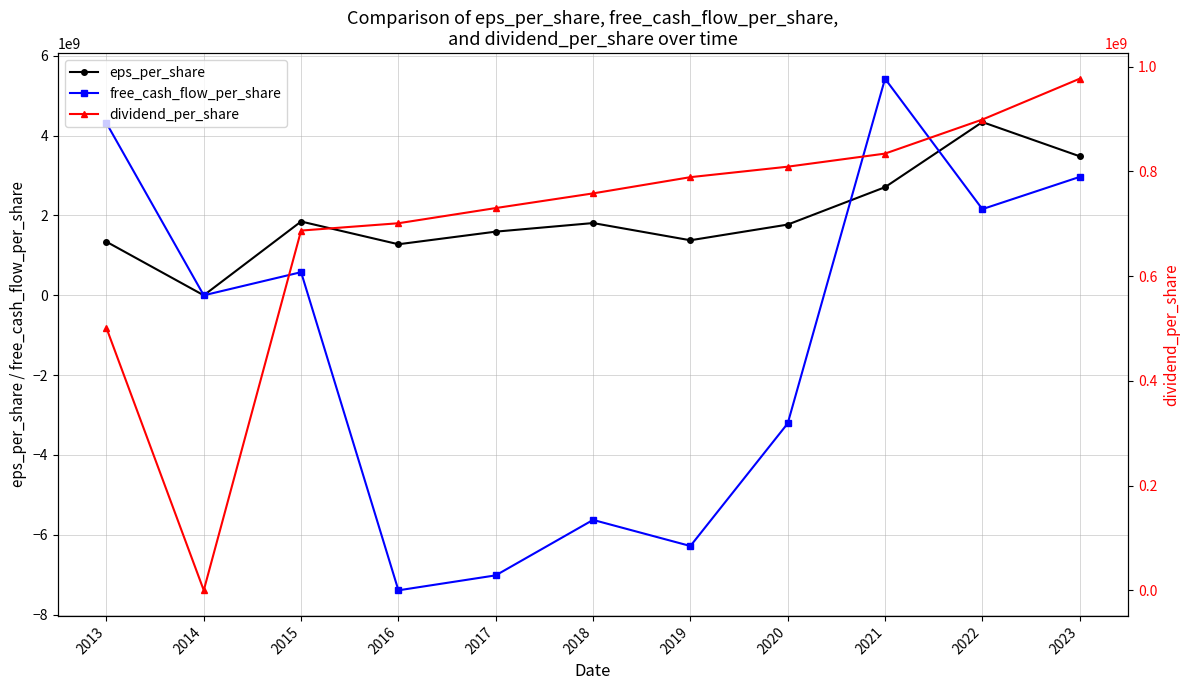

True or false: eps_per_share has a value of 1058453203.0 at 2020.

False